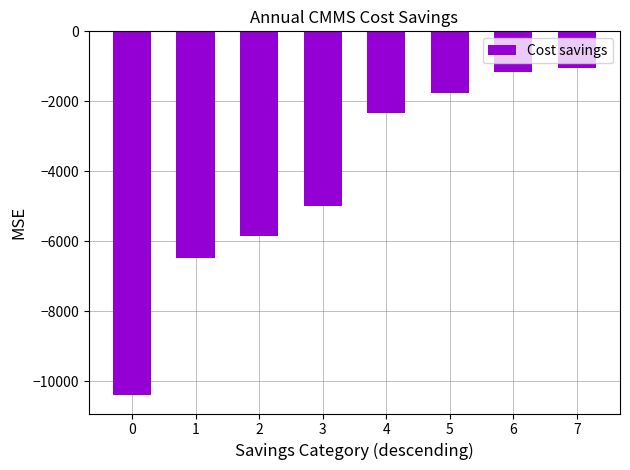

What is the sum of all values?

-34035